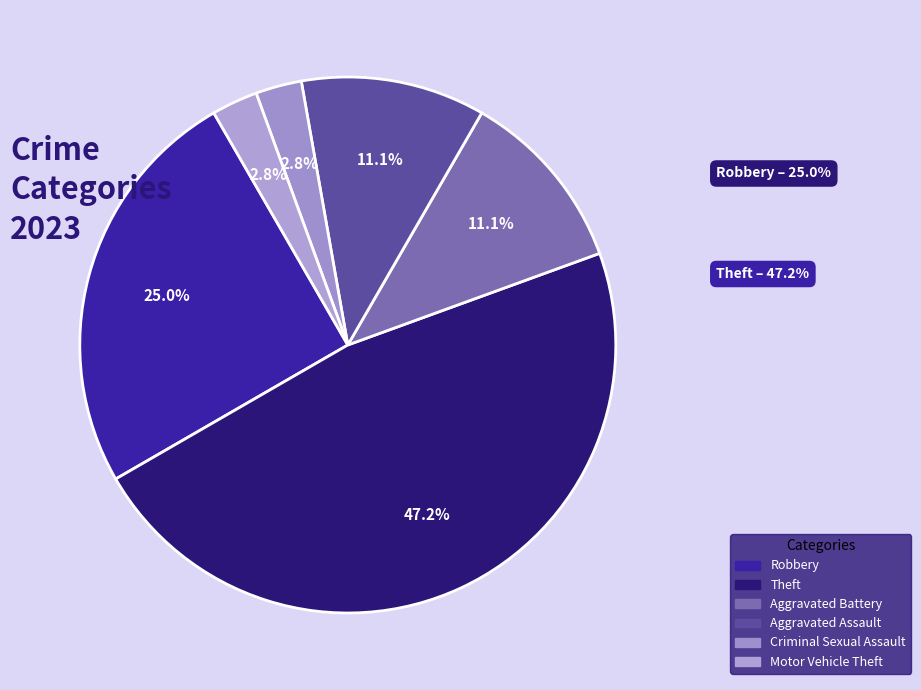

Approximately how many times larger is the value at Theft compared to Aggravated Assault?

4.2